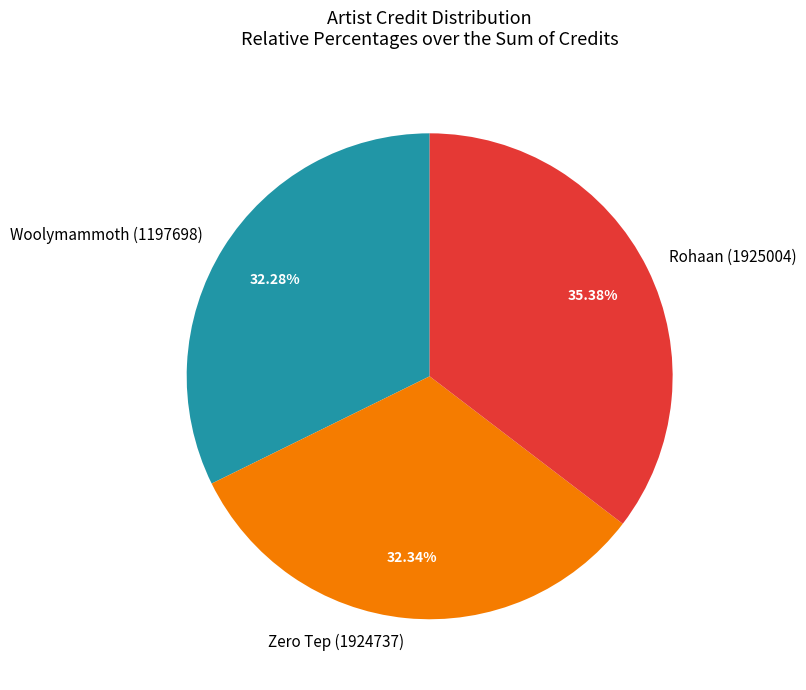

Which category has the biggest portion of the pie?

Rohaan (1925004)